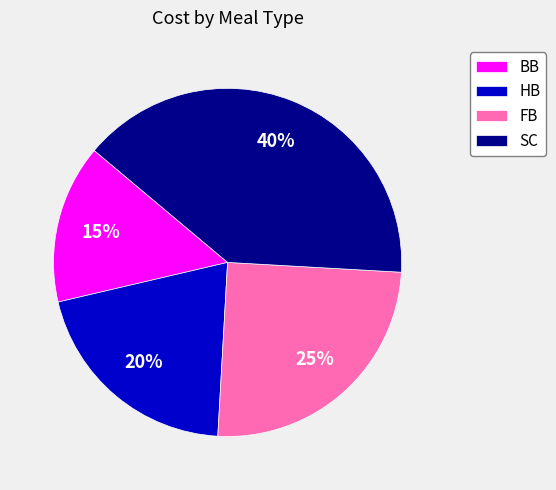

Does HB represent more than half of the total?

No